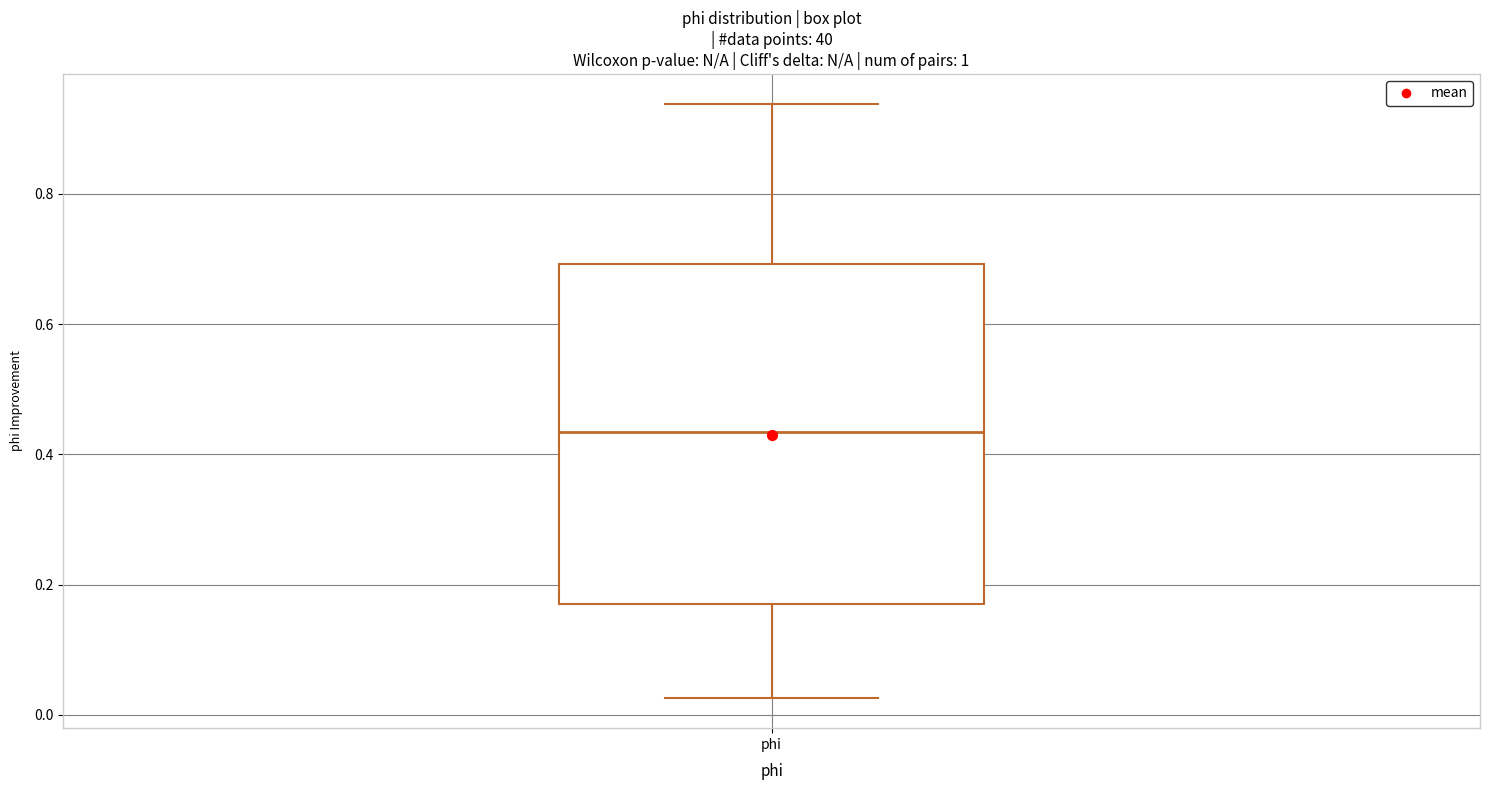

Read this box plot against the y-axis: the position of the median line, the range covered by the box, and the ends of both whiskers. The values are not printed on the chart, so give them approximately, as read against the axis.

median 0.44, box 0.18 to 0.70, whiskers 0.02 to 0.94